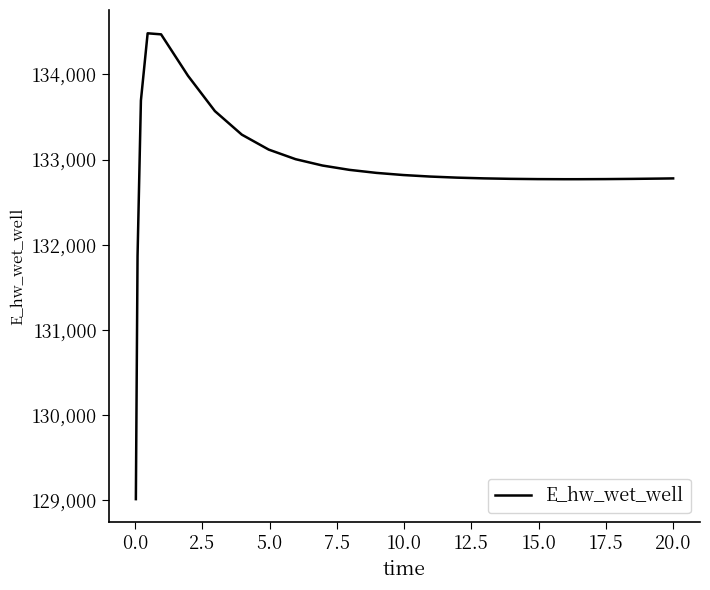

What is the greatest value displayed?

134481.6